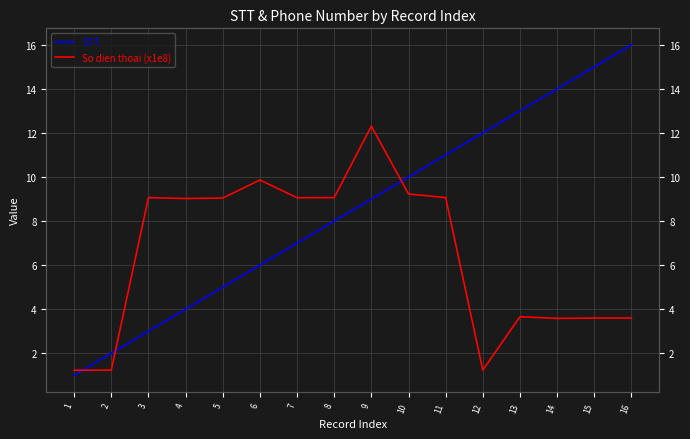

True or false: STT and So dien thoai (x1e8) intersect in this chart.

True